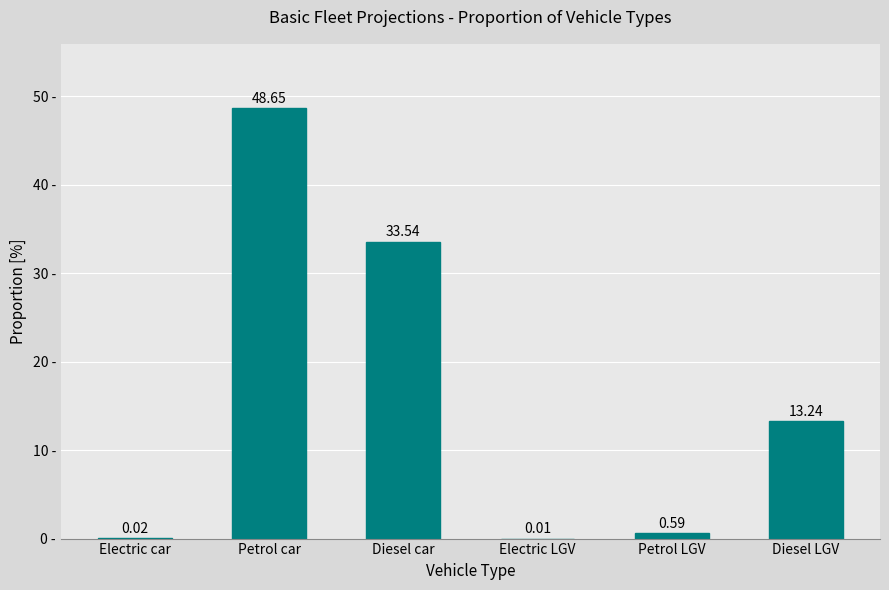

What is the change in value from Electric car to Petrol LGV?

+0.6